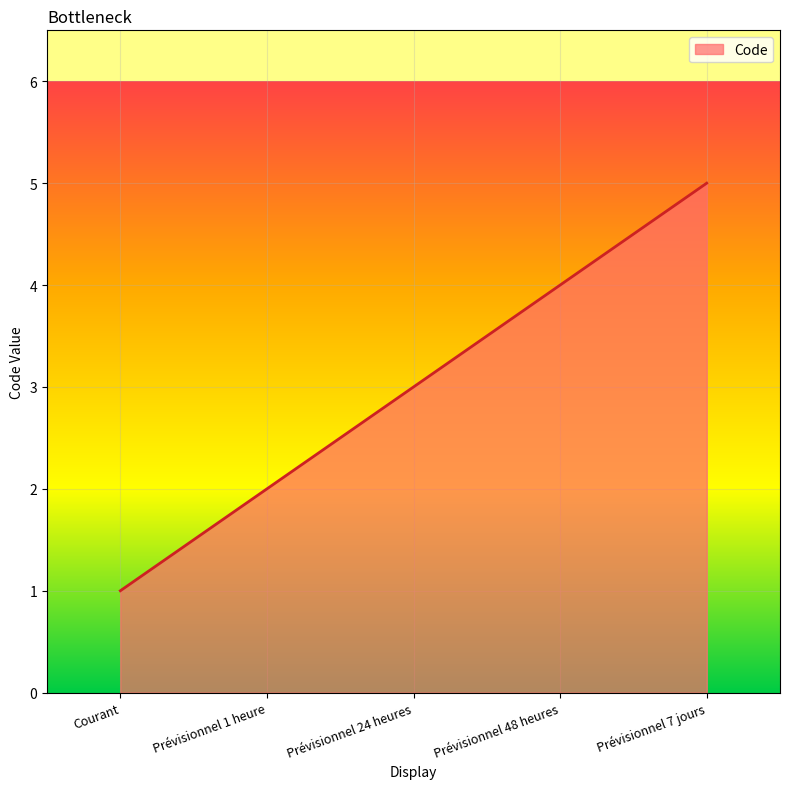

Rank the categories by value from lowest to highest.

Courant, Prévisionnel 1 heure, Prévisionnel 24 heures, Prévisionnel 48 heures, Prévisionnel 7 jours